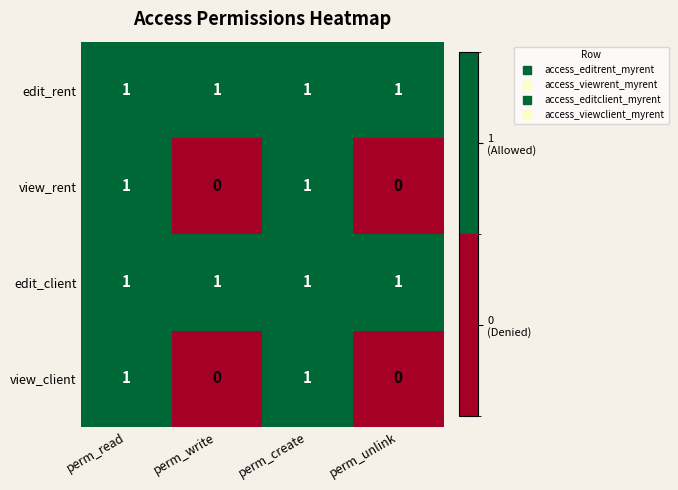

How many view_rent values are between 0 and 1?

4